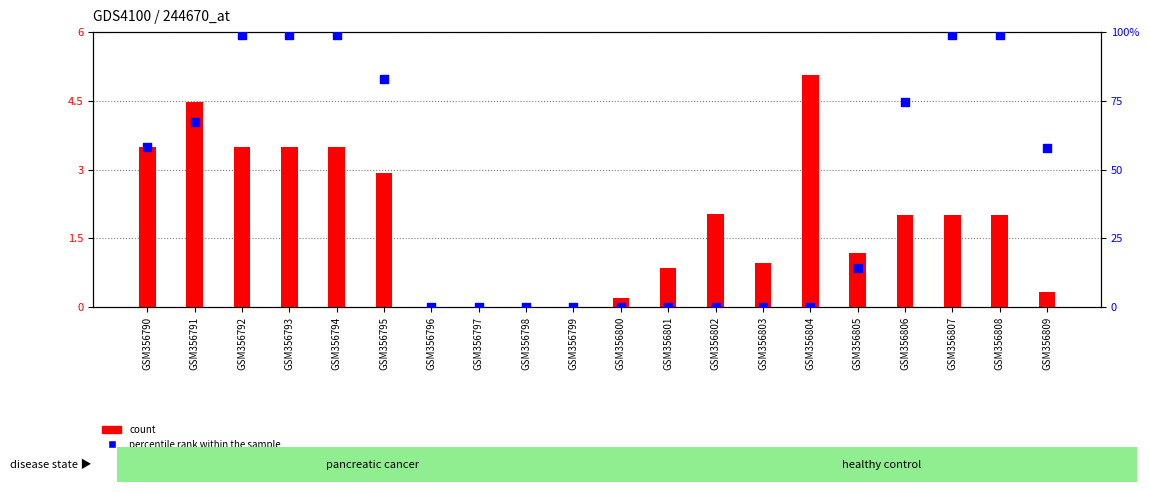

At which category is the sum across all series the highest?

GSM356792